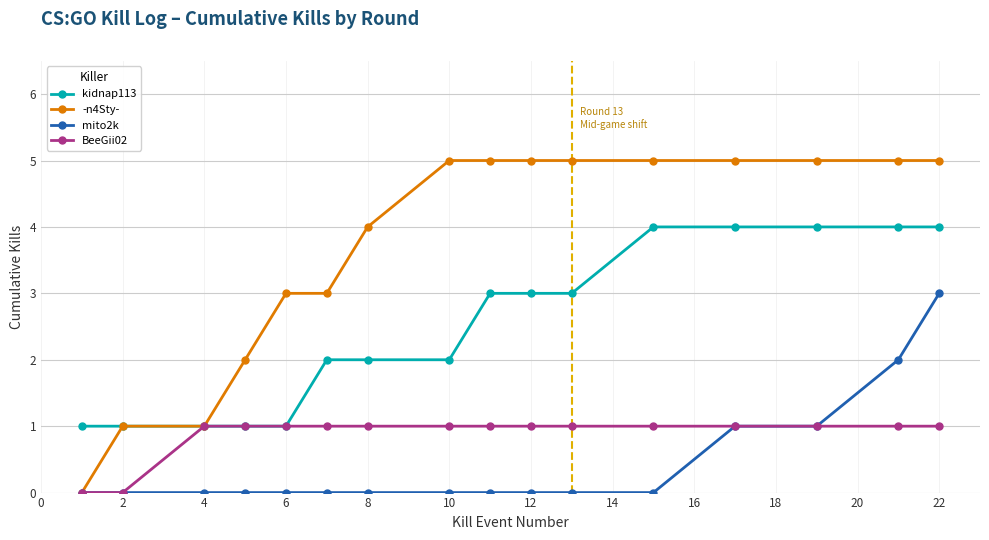

Rank the series by their maximum value, from highest to lowest.

-n4Sty-, kidnap113, mito2k, BeeGii02